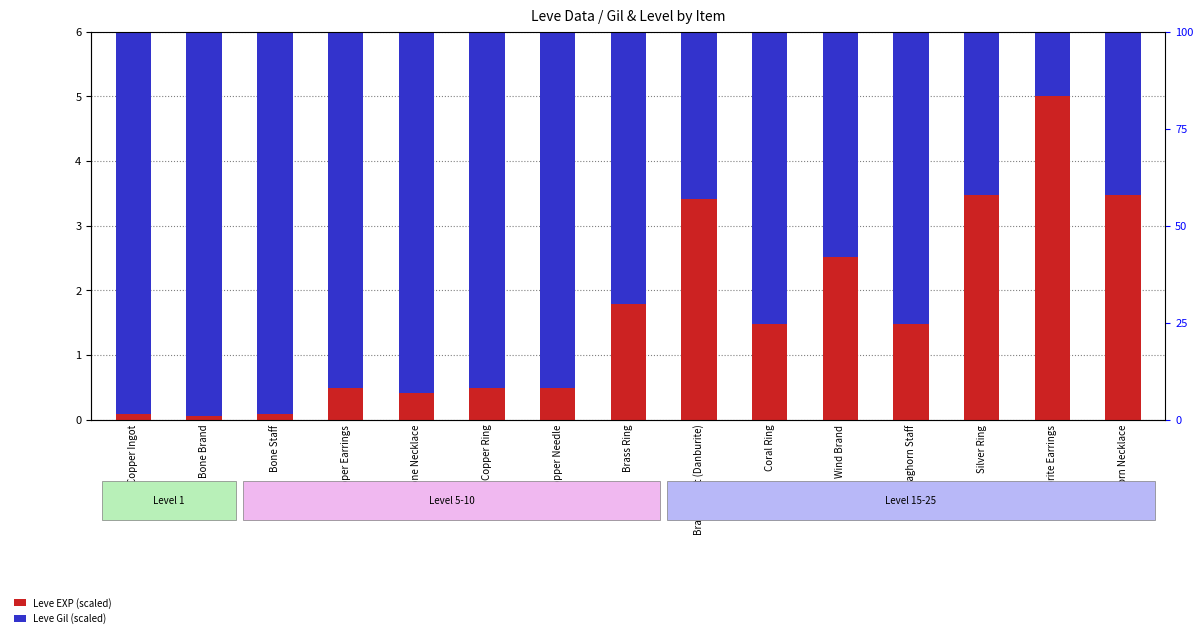

List the labels in order of Leve EXP (scaled) value, smallest first.

Bone Brand, Copper Ingot, Bone Staff, Bone Necklace, Copper Earrings, Copper Ring, Copper Needle, Coral Ring, Staghorn Staff, Brass Ring, Wind Brand, Brass Circlet (Danburite), Silver Ring, Horn Necklace, Fluorite Earrings